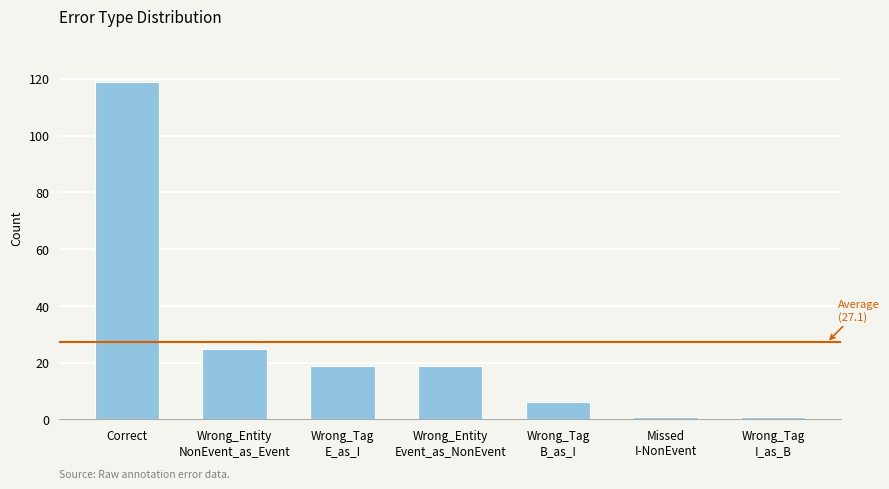

Where is the data nearest to the value 60?

Wrong_Entity
NonEvent_as_Event